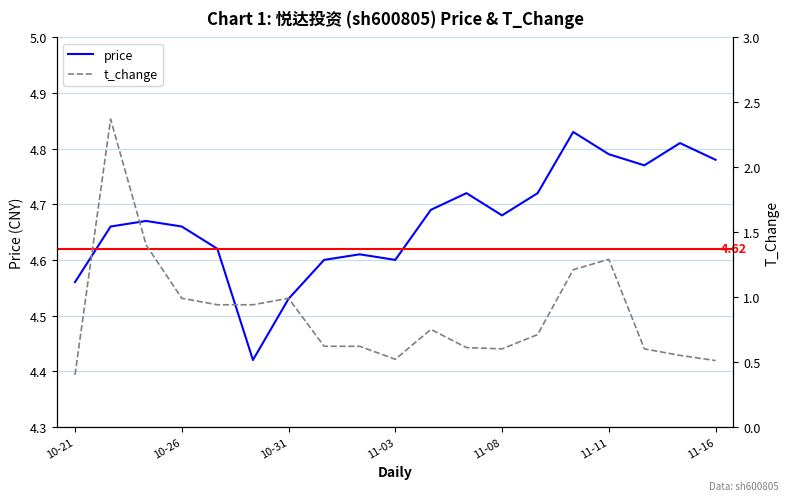

What is the spread (max minus min) of values at 11-08?

4.1